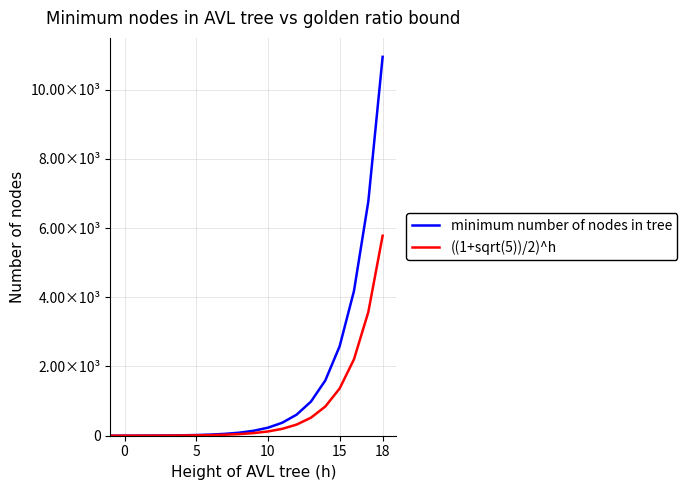

True or false: ((1+sqrt(5))/2)^h and minimum number of nodes in tree intersect in this chart.

False